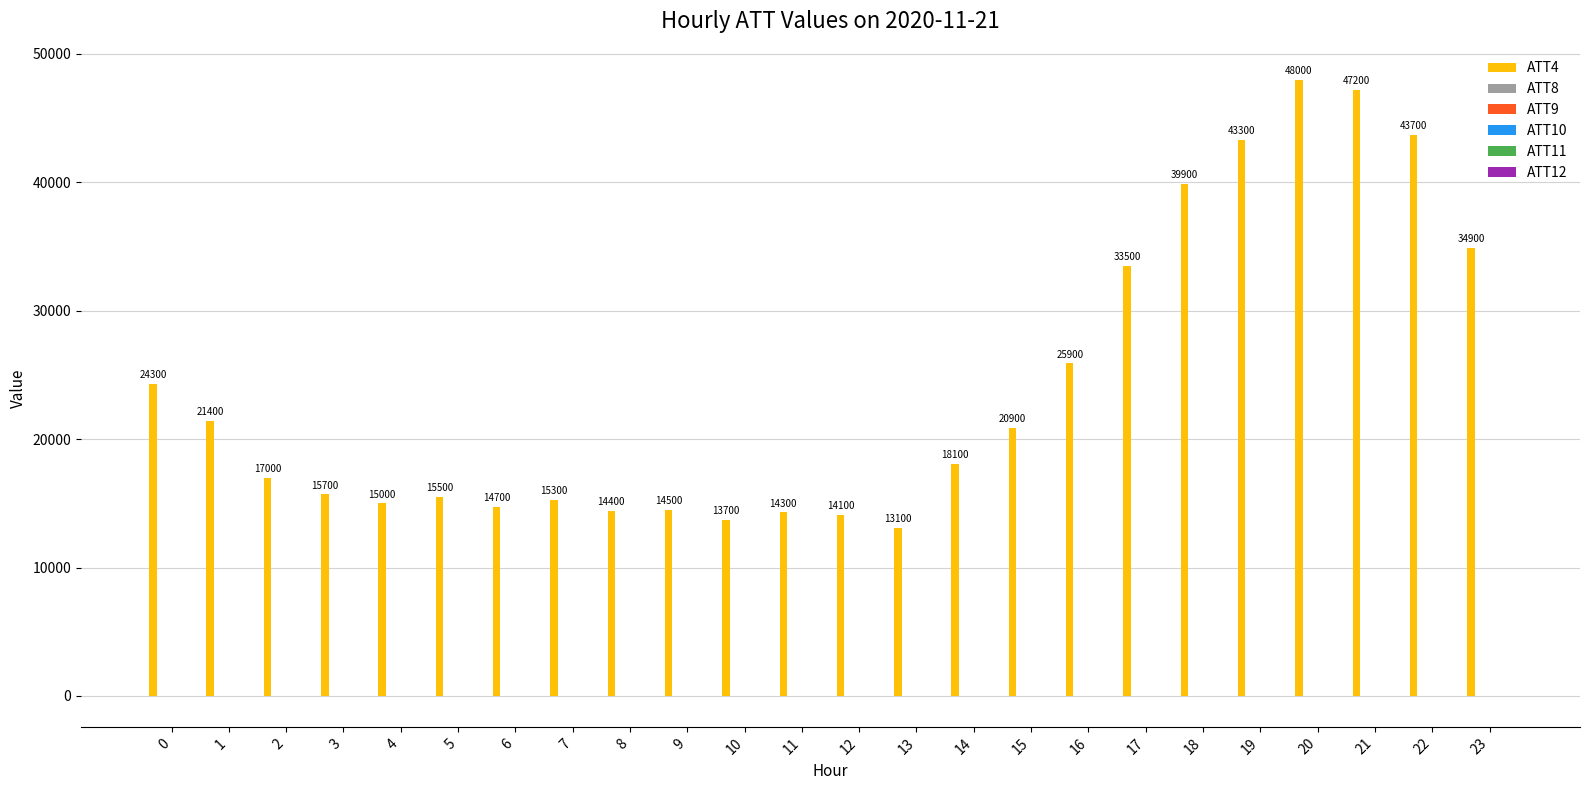

Which series has the largest total across all categories?

ATT4